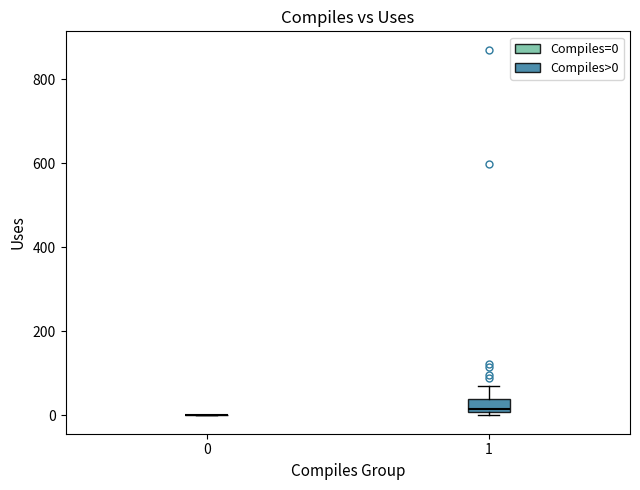

Reading left to right, transcribe this box plot: for each box, give where its median line is, the range the box spans, and where its two whiskers end, as read against the y-axis. The values are not printed on the chart, so give them approximately, as read against the axis.

0: box collapsed to a line at 0, whiskers 0 to 0
1: median 20, box 0 to 40, whiskers 0 to 80